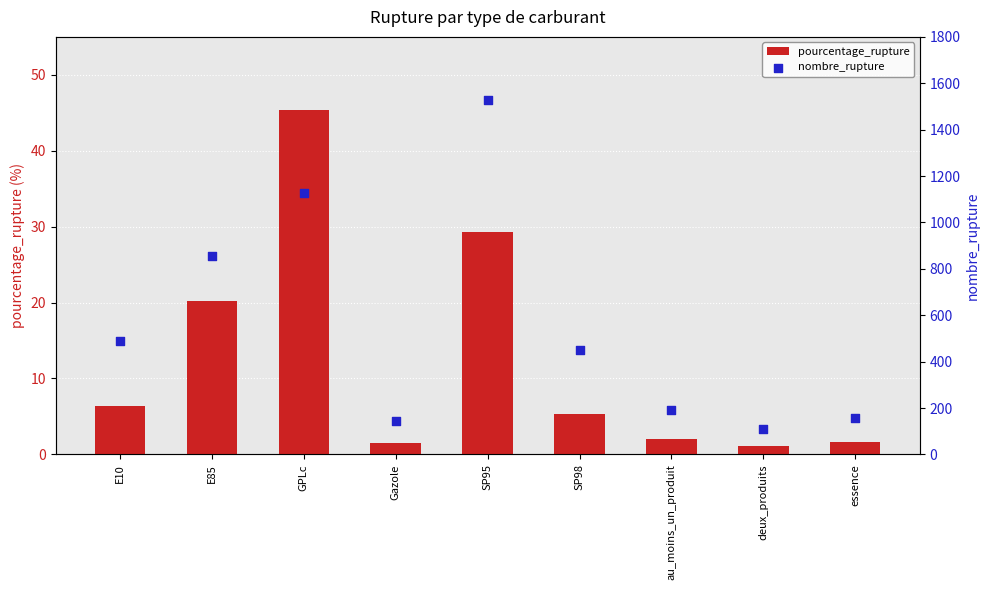

Is the value of pourcentage_rupture at Gazole greater than the value of nombre_rupture at GPLc?

No